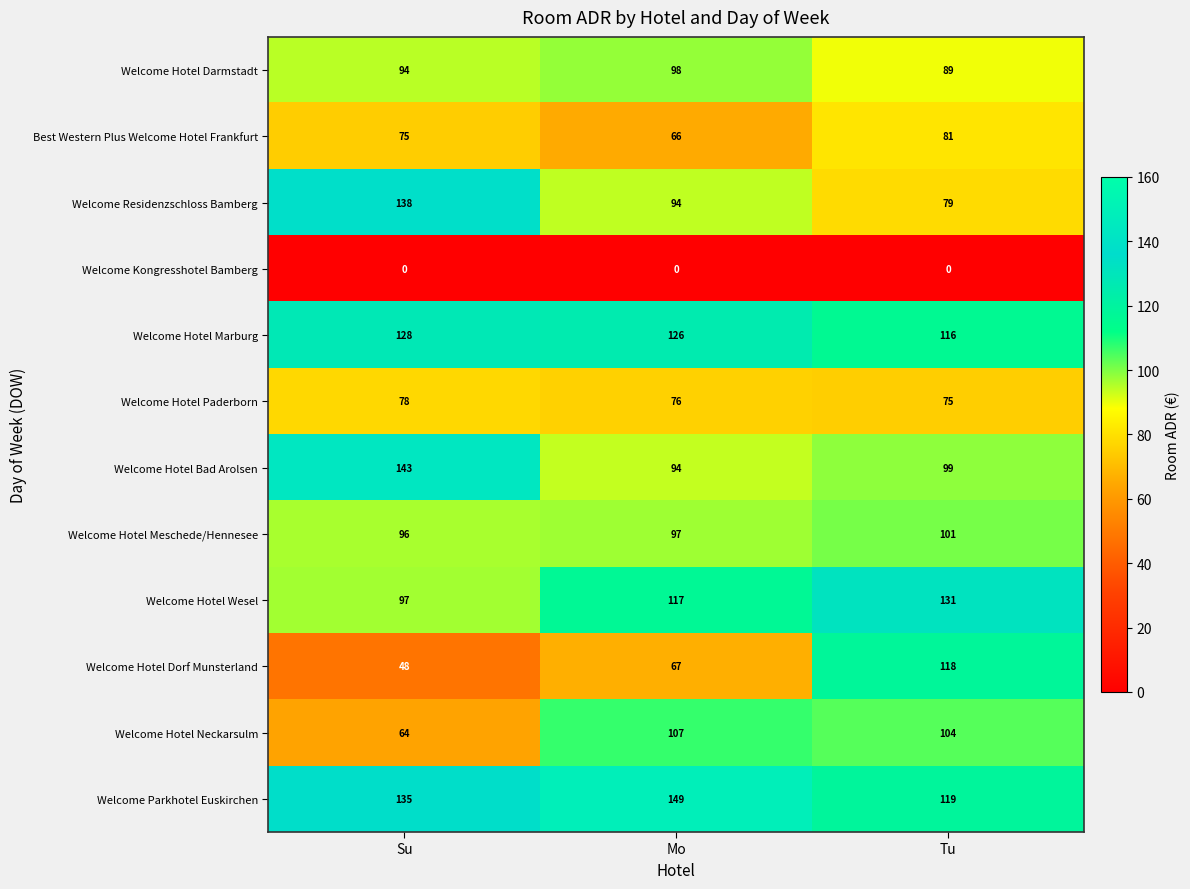

At how many categories does at least one series exceed 48?

3